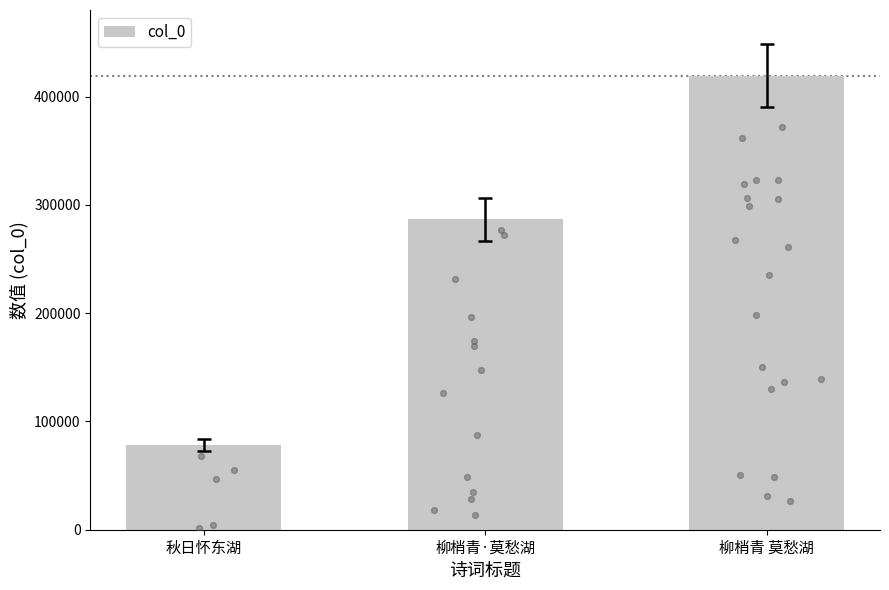

Which has a higher value, 柳梢青 莫愁湖 or 柳梢青·莫愁湖?

柳梢青 莫愁湖